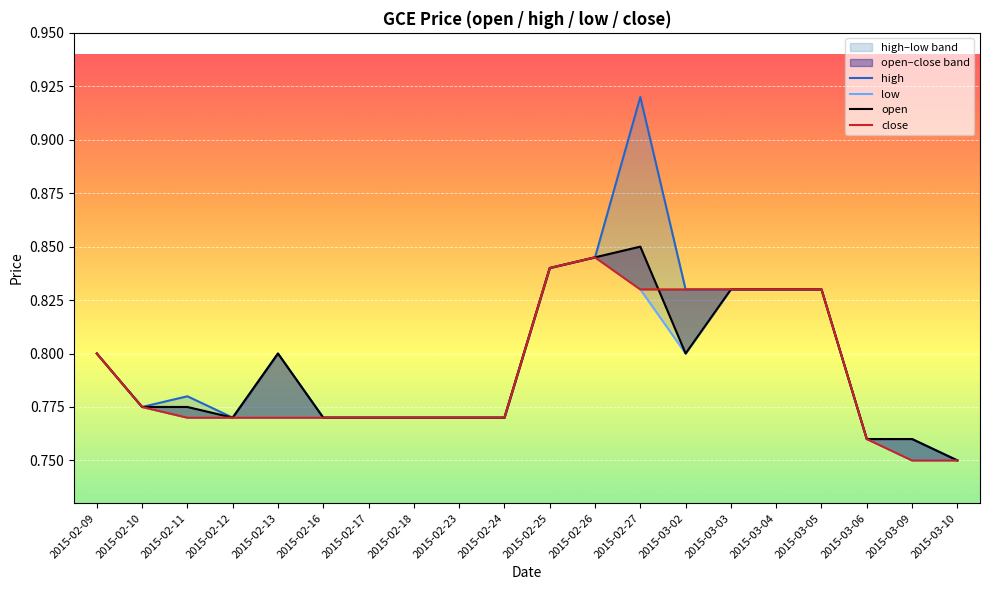

How many lines are shown in the chart?

4